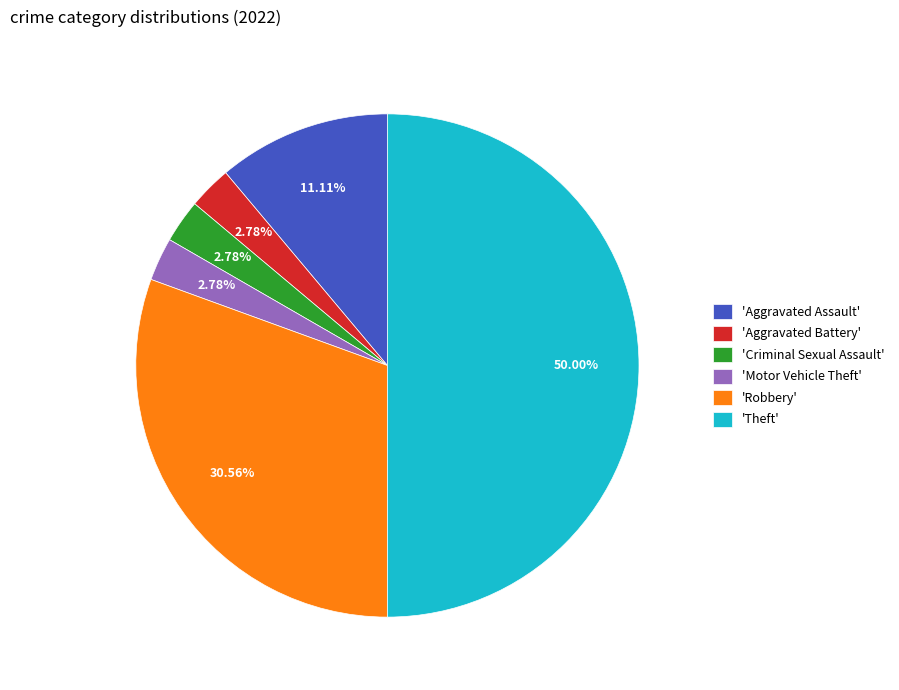

Is 'Aggravated Assault' the majority of the pie?

No